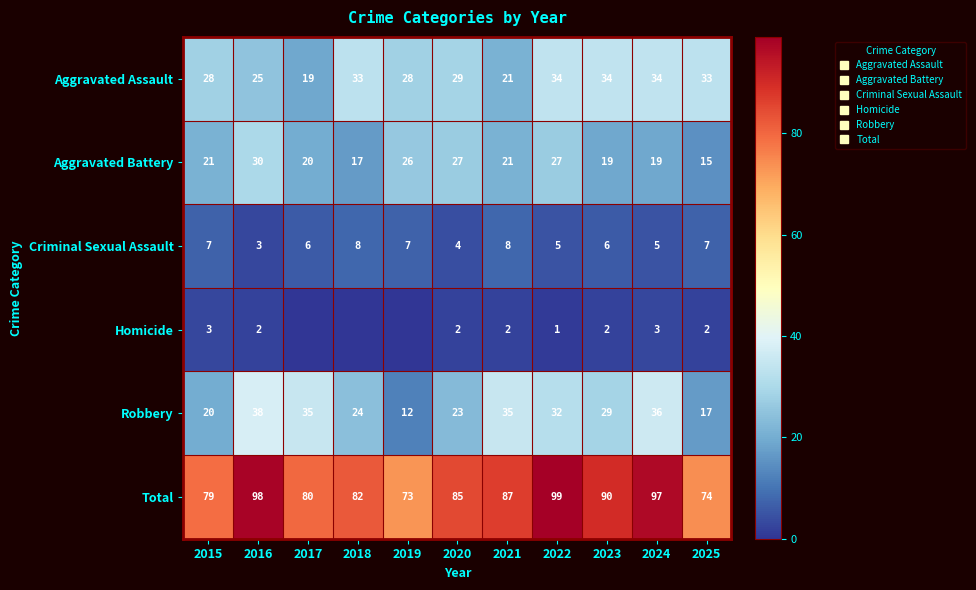

What is the difference between the highest and lowest values at 2015?

76